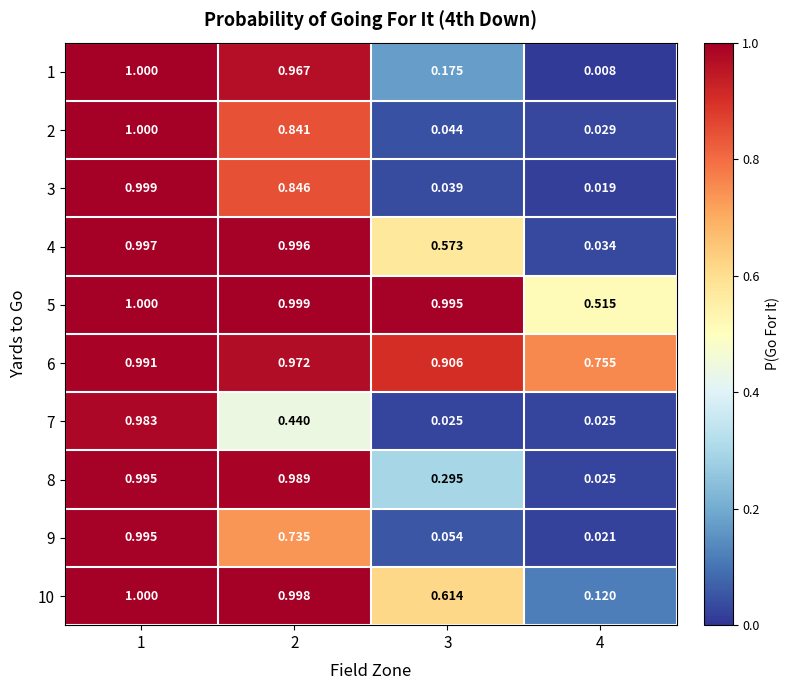

Is the value of 6 at 2 greater than the value of 5 at 4?

Yes